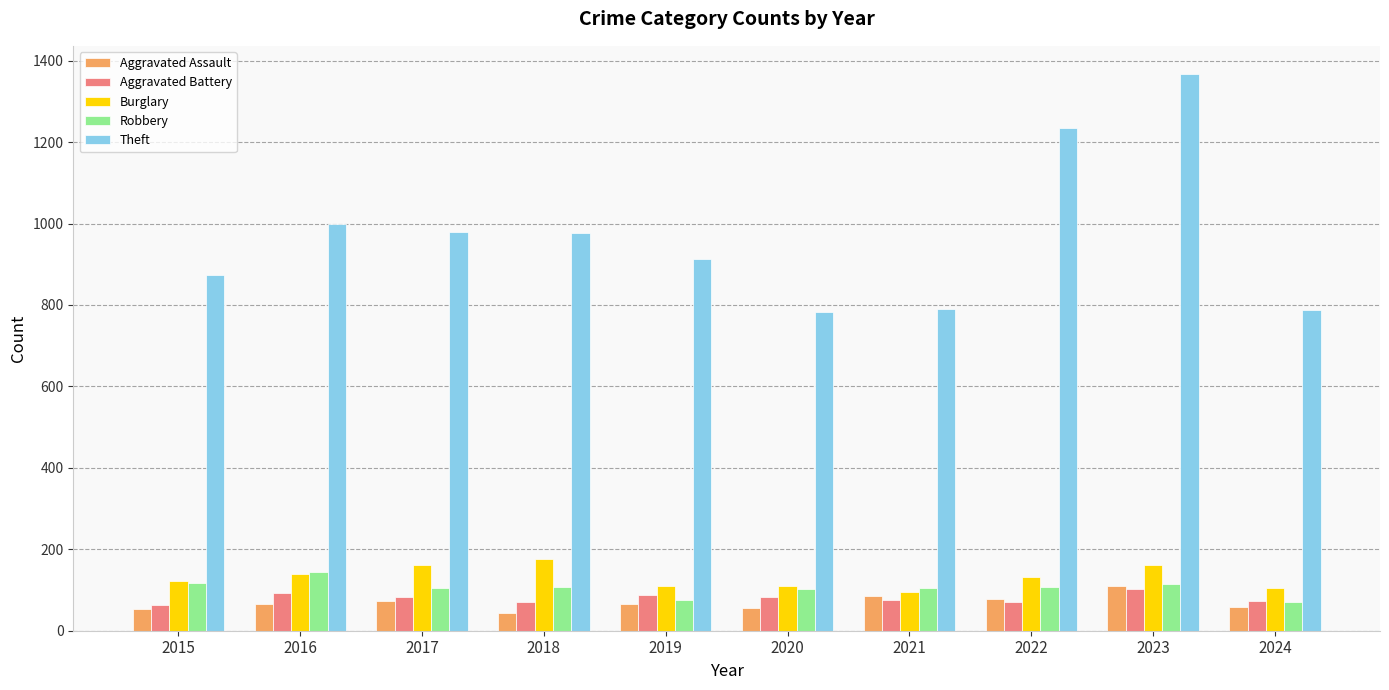

What is the value of the Burglary bar at the 1st from the left?

121